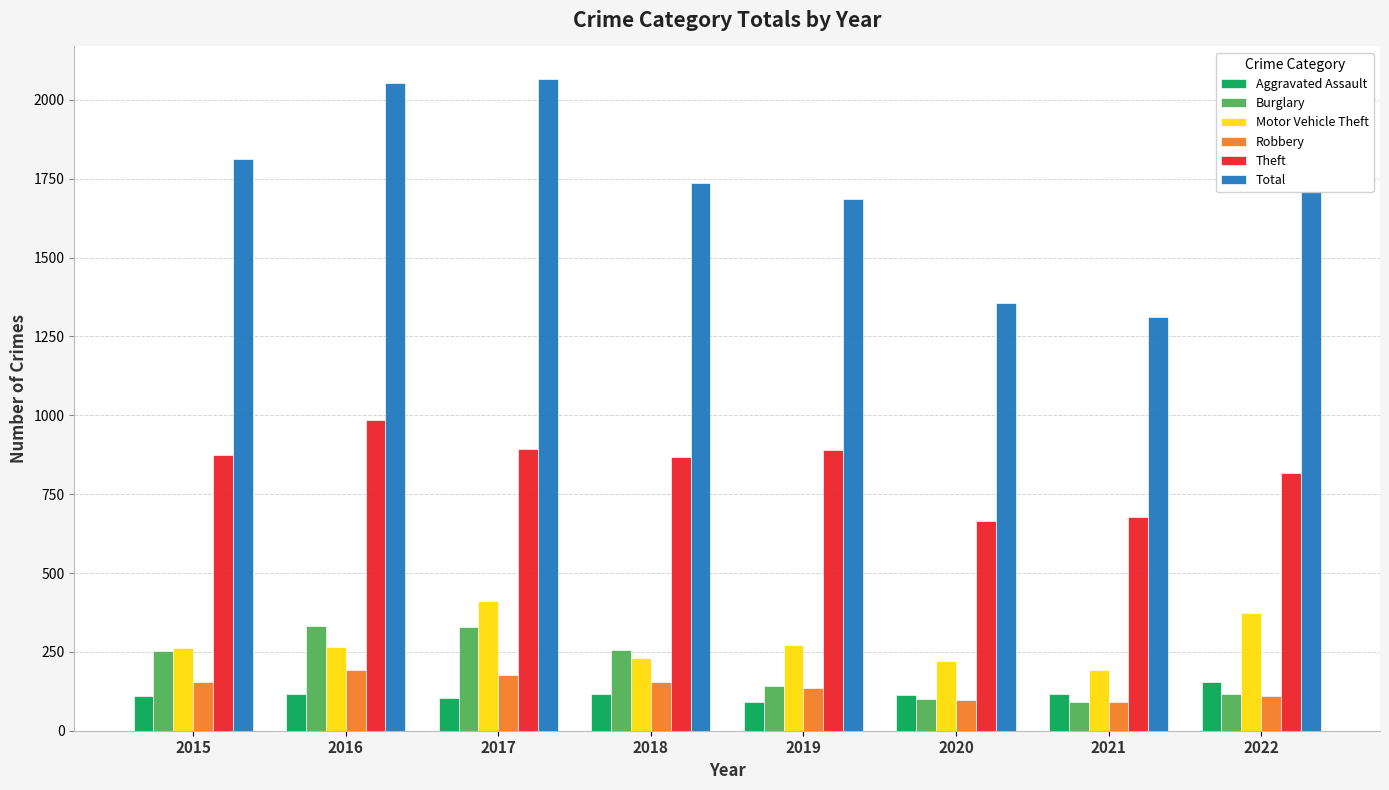

How many values in the Motor Vehicle Theft series are below 265?

4